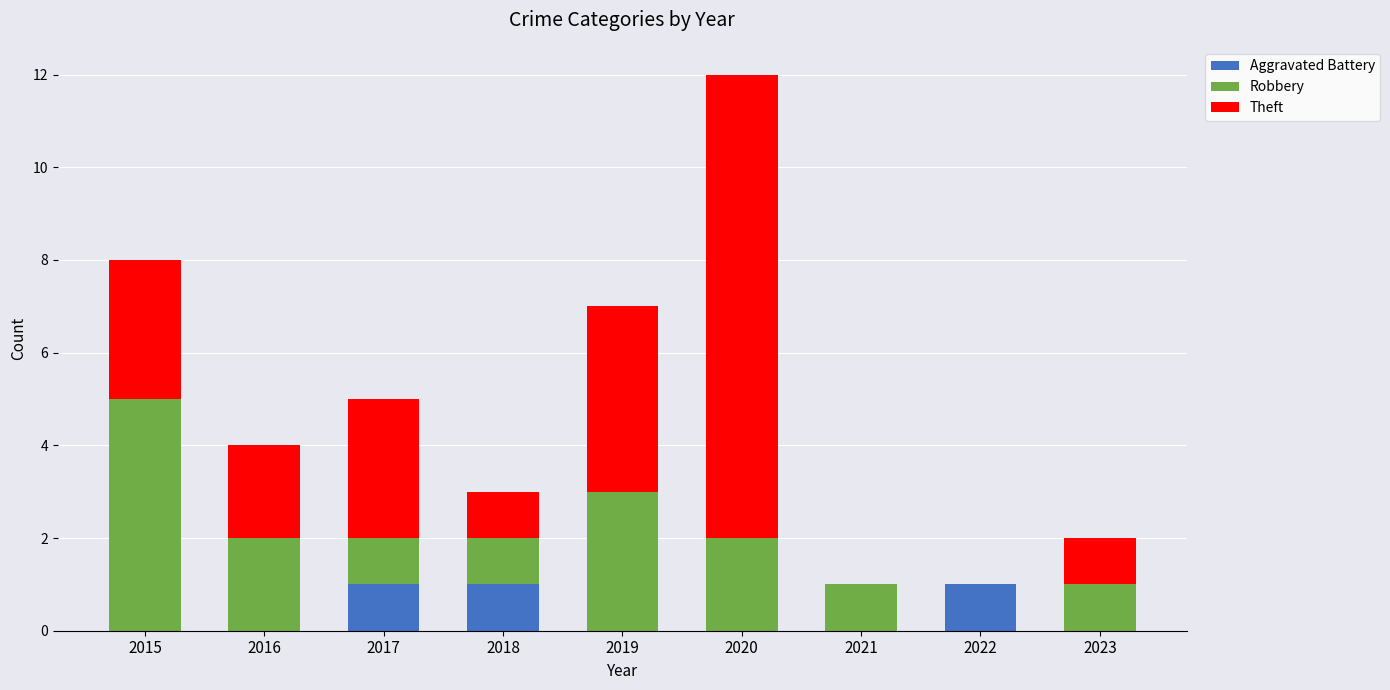

At which category is the sum across all series the highest?

2020